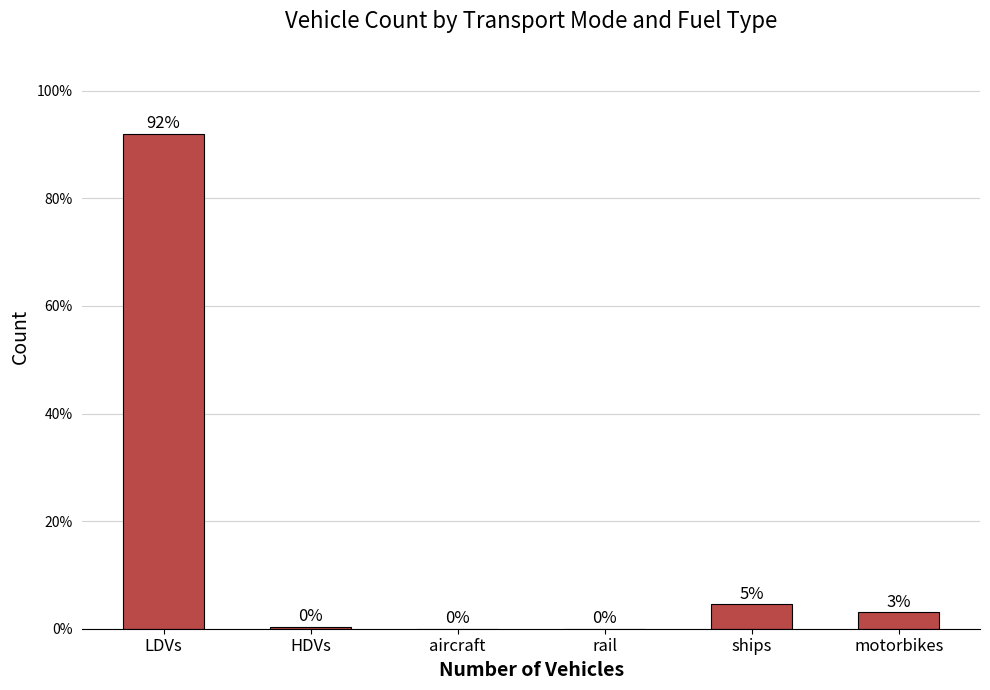

What is the sum of all values?

100.0